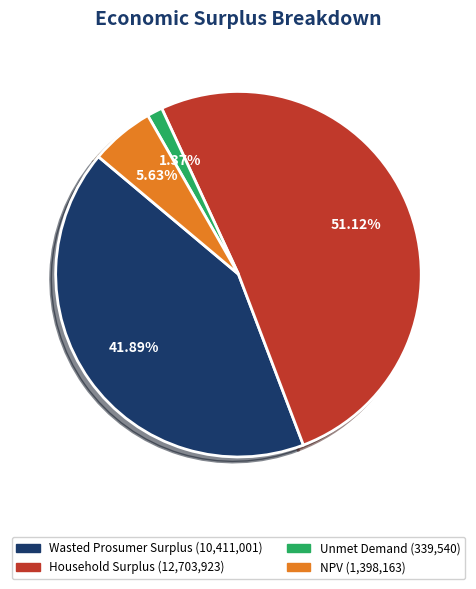

To the nearest percent, what is the difference between the largest and smallest slice percentages?

50%